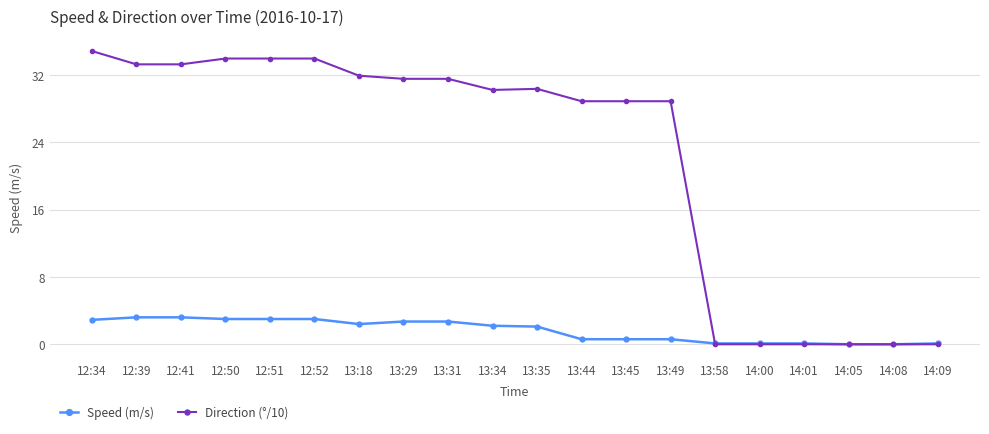

Is this an area chart (filled region under the line)?

No